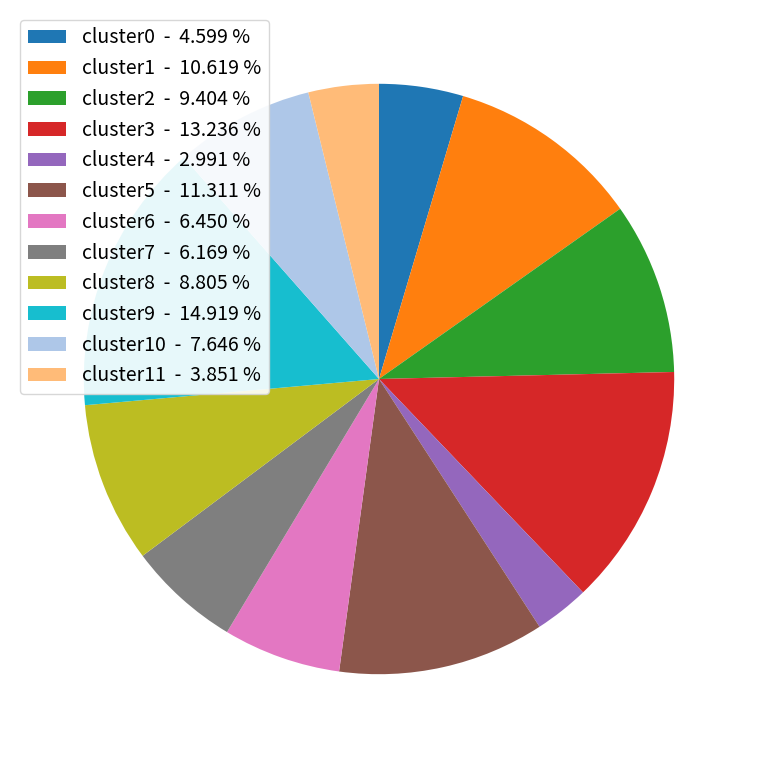

Approximately how many times larger is the value at cluster6 - 6.450 % compared to cluster3 - 13.236 %?

0.5